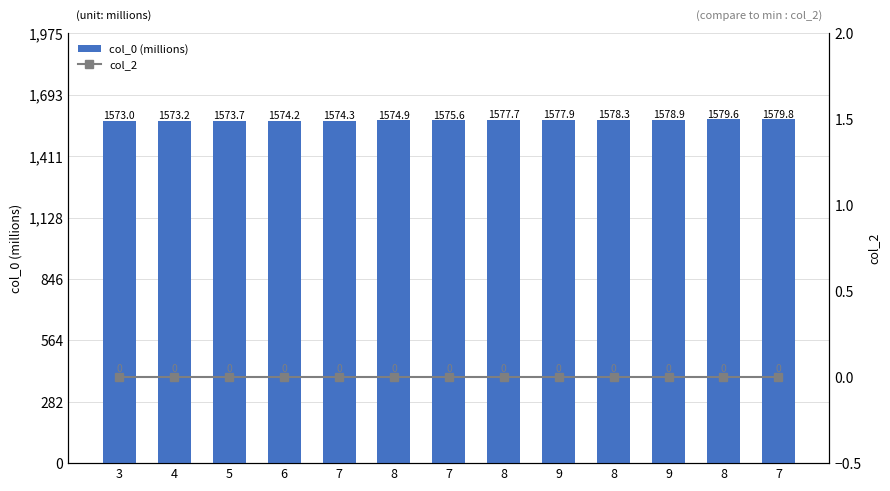

What is the total value across all series at 5?

1573.7